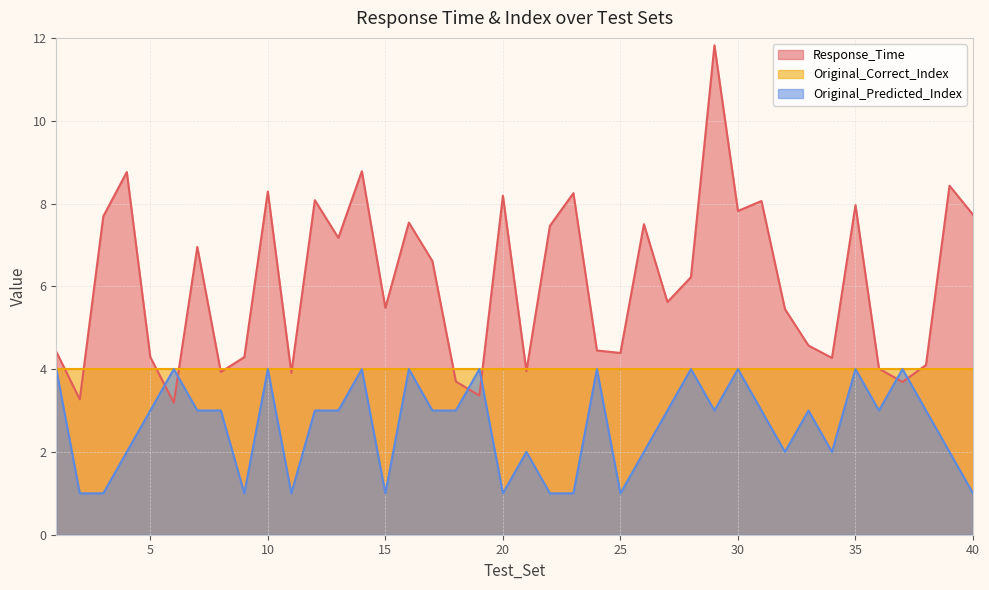

In Original_Predicted_Index, how many points are higher than both neighbors (excluding endpoints)?

12